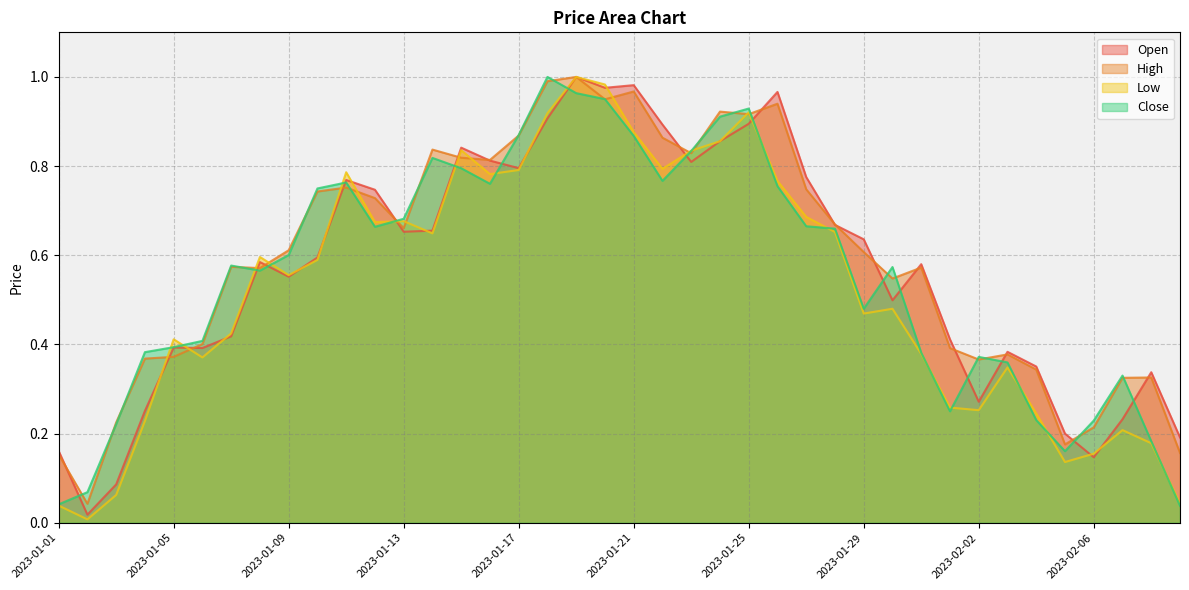

What is the maximum value for Open?

1.0